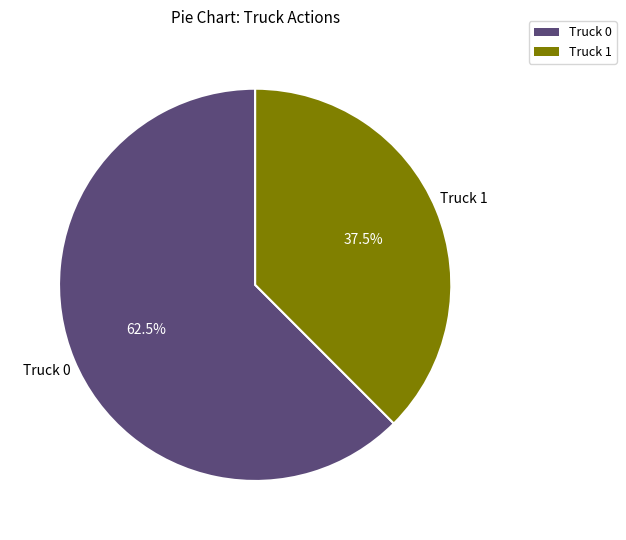

What is the largest slice in the pie chart?

Truck 0